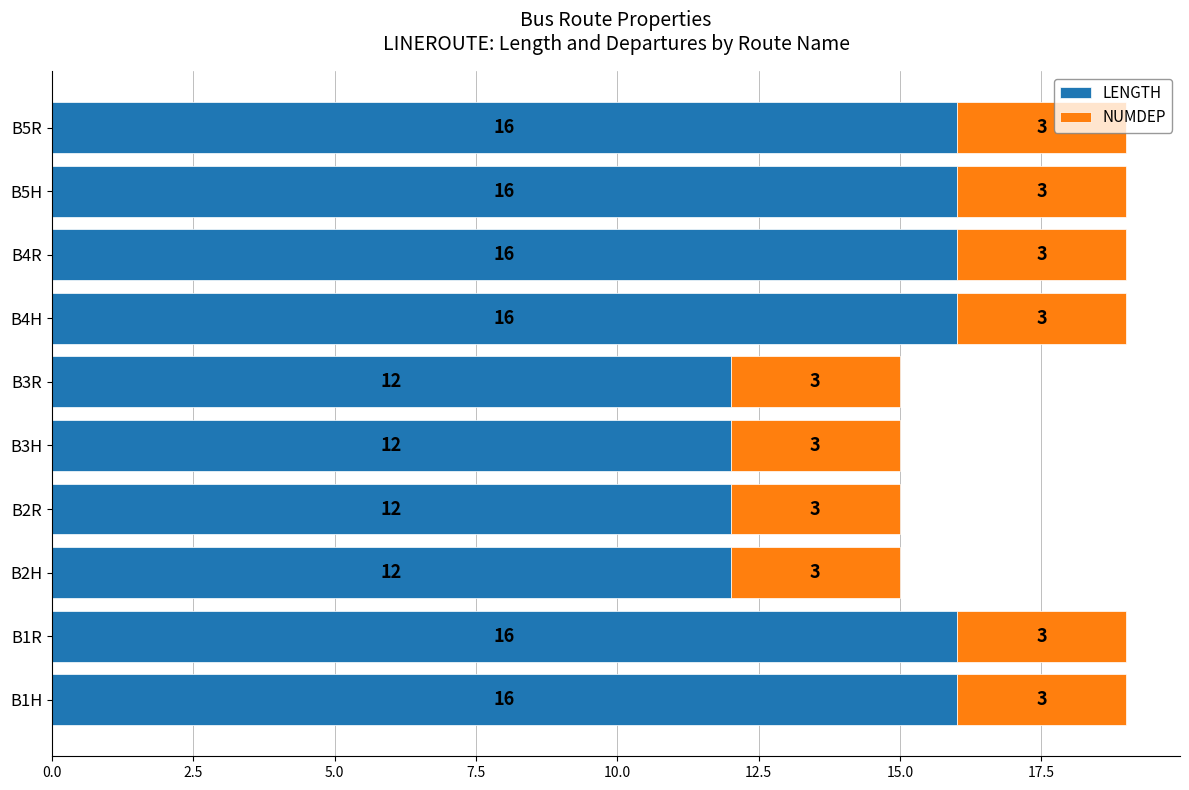

The value of LENGTH at B4R is 16. True or false?

True